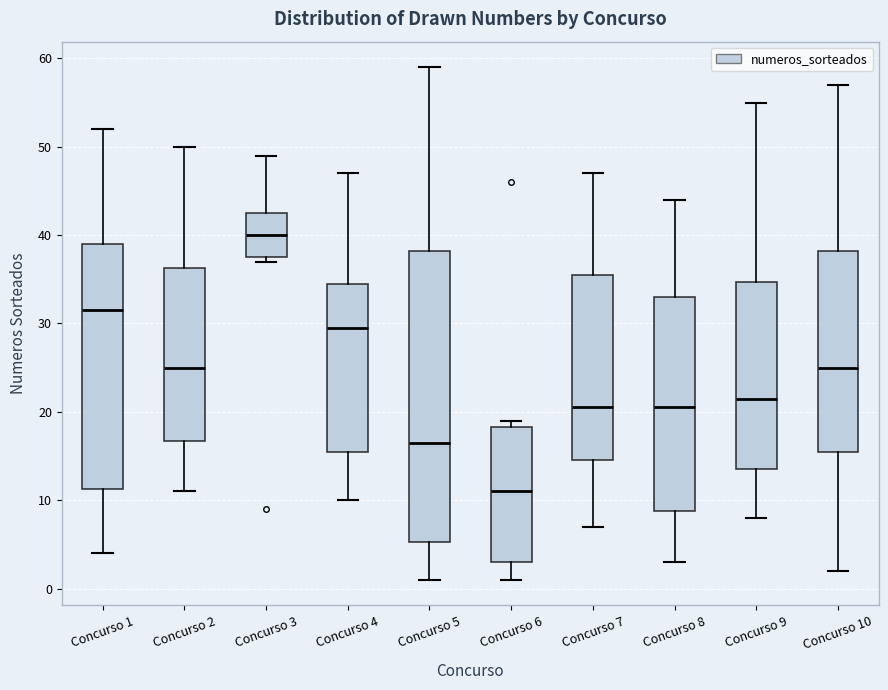

Which box is the tallest, from its lower edge to its upper edge?

Concurso 5